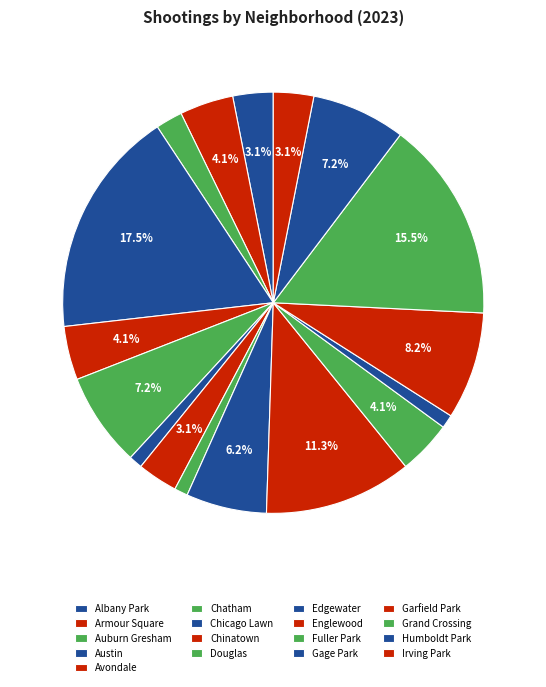

Rank the categories by value from lowest to highest.

Chicago Lawn, Douglas, Gage Park, Auburn Gresham, Albany Park, Chinatown, Irving Park, Armour Square, Avondale, Fuller Park, Edgewater, Chatham, Humboldt Park, Garfield Park, Englewood, Grand Crossing, Austin